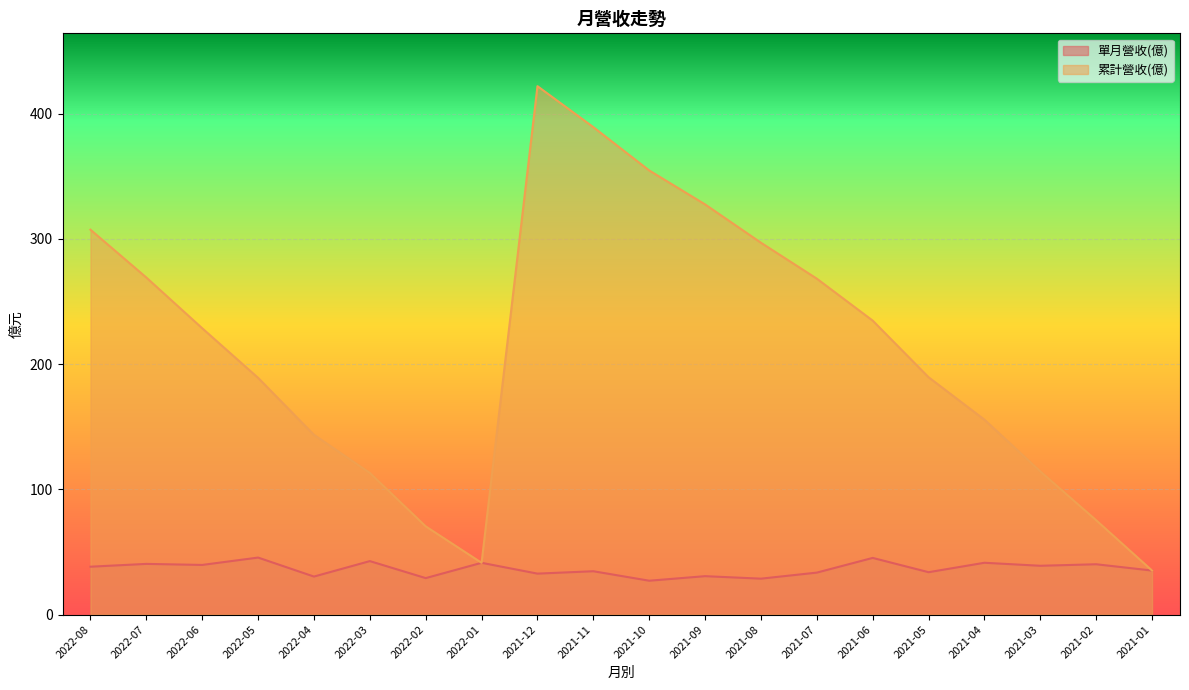

What is the maximum value shown in the chart?

421.9